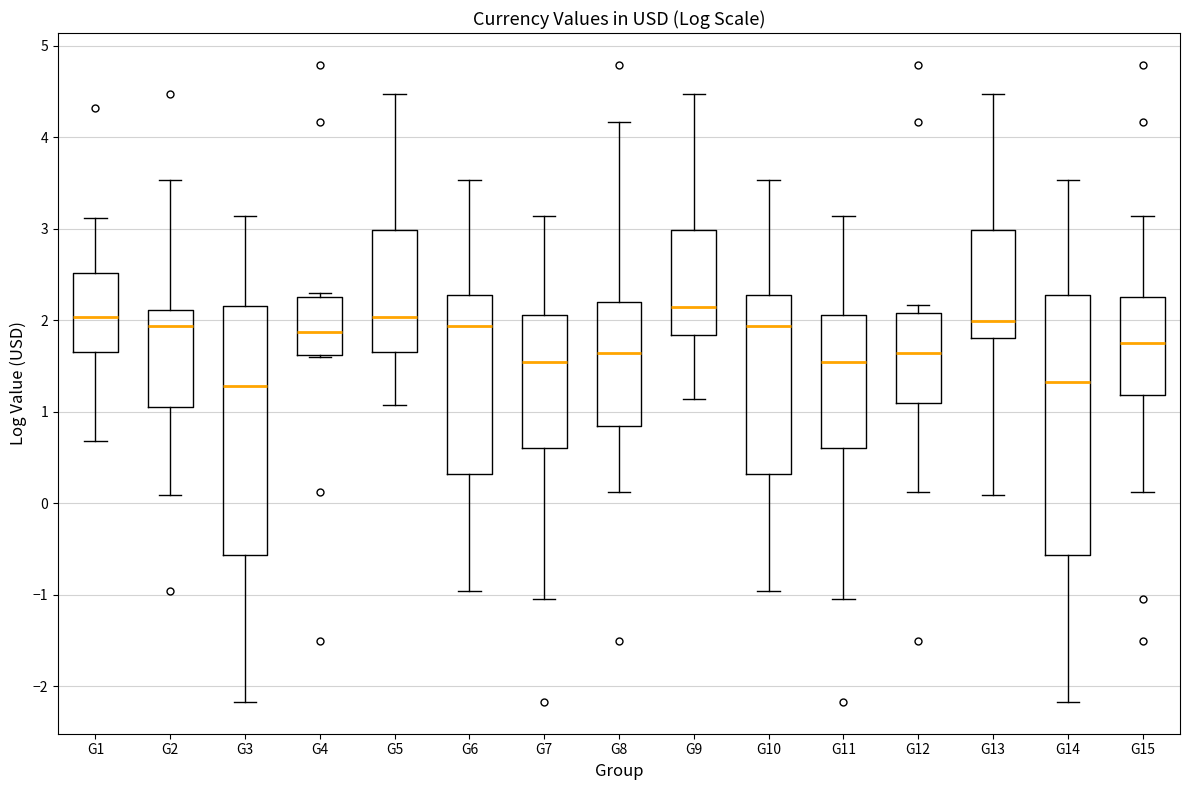

Reading left to right, transcribe this box plot: for each box, give where its median line is, the range the box spans, and where its two whiskers end, as read against the y-axis. The values are not printed on the chart, so give them approximately, as read against the axis.

G1: median 2.0, box 1.7 to 2.5, whiskers 0.7 to 3.1
G2: median 1.9, box 1.1 to 2.1, whiskers 0.1 to 3.5
G3: median 1.3, box -0.6 to 2.2, whiskers -2.2 to 3.1
G4: median 1.9, box 1.6 to 2.3, whiskers 1.6 to 2.3 (just above the box's upper edge)
G5: median 2.0, box 1.7 to 3.0, whiskers 1.1 to 4.5
G6: median 1.9, box 0.3 to 2.3, whiskers -1.0 to 3.5
G7: median 1.5, box 0.6 to 2.1, whiskers -1.0 to 3.1
G8: median 1.6, box 0.8 to 2.2, whiskers 0.1 to 4.2
G9: median 2.1, box 1.8 to 3.0, whiskers 1.1 to 4.5
G10: median 1.9, box 0.3 to 2.3, whiskers -1.0 to 3.5
G11: median 1.5, box 0.6 to 2.1, whiskers -1.0 to 3.1
G12: median 1.6, box 1.1 to 2.1, whiskers 0.1 to 2.2
G13: median 2.0, box 1.8 to 3.0, whiskers 0.1 to 4.5
G14: median 1.3, box -0.6 to 2.3, whiskers -2.2 to 3.5
G15: median 1.8, box 1.2 to 2.3, whiskers 0.1 to 3.1